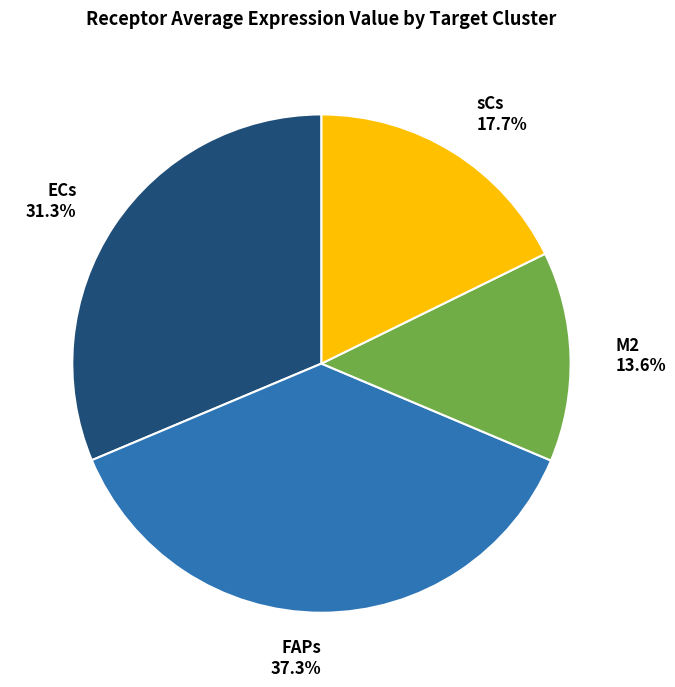

True or false: ECs accounts for 40% of the total.

False